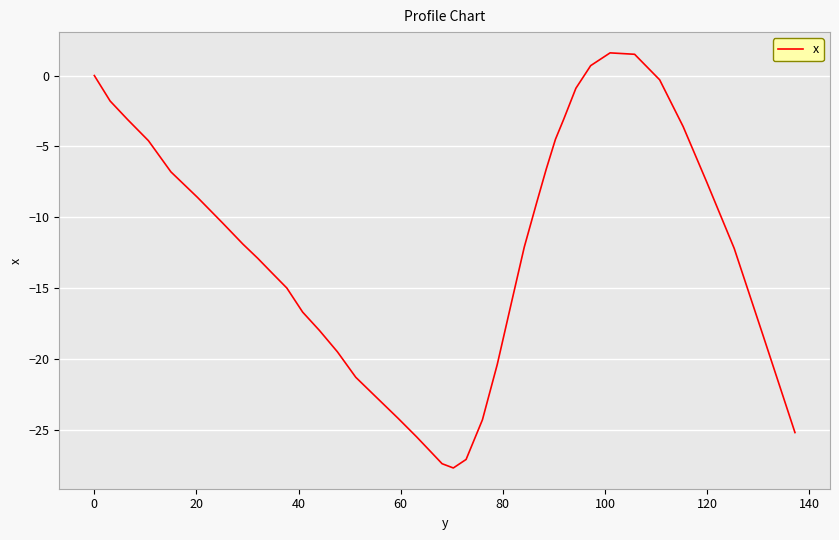

How many series are shown in this chart?

1